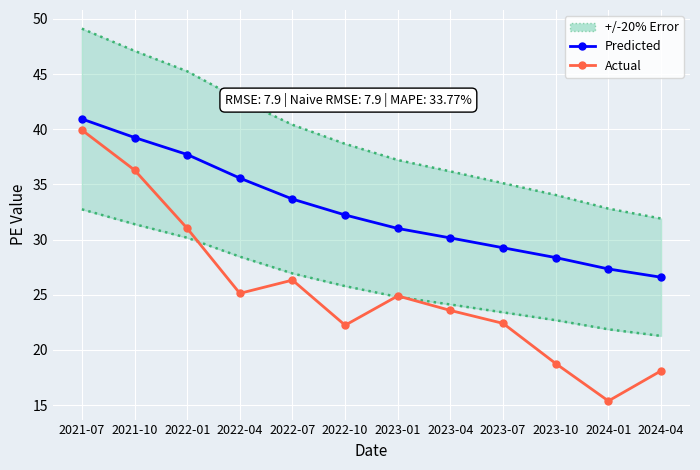

How many values in the Actual series exceed 24?

6